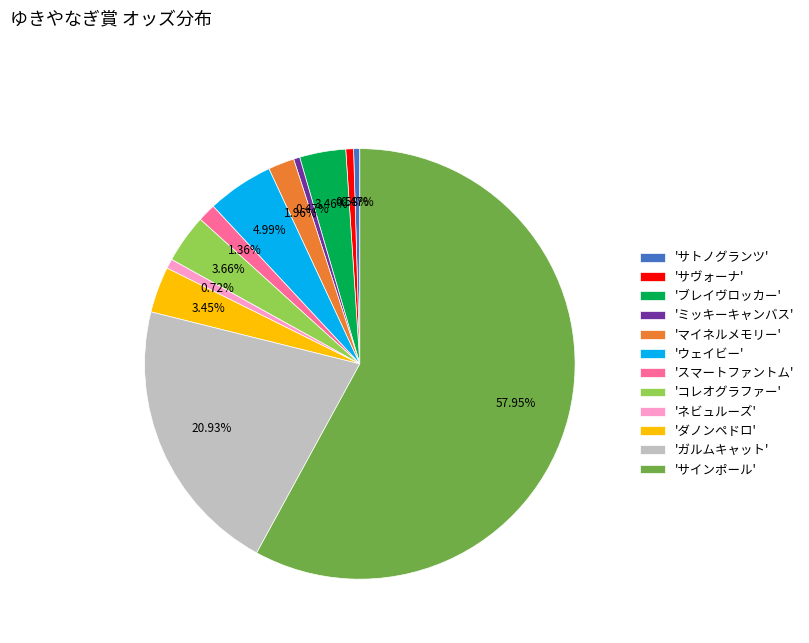

Is the sum of 'サトノグランツ' and 'コレオグラファー' greater than half?

No